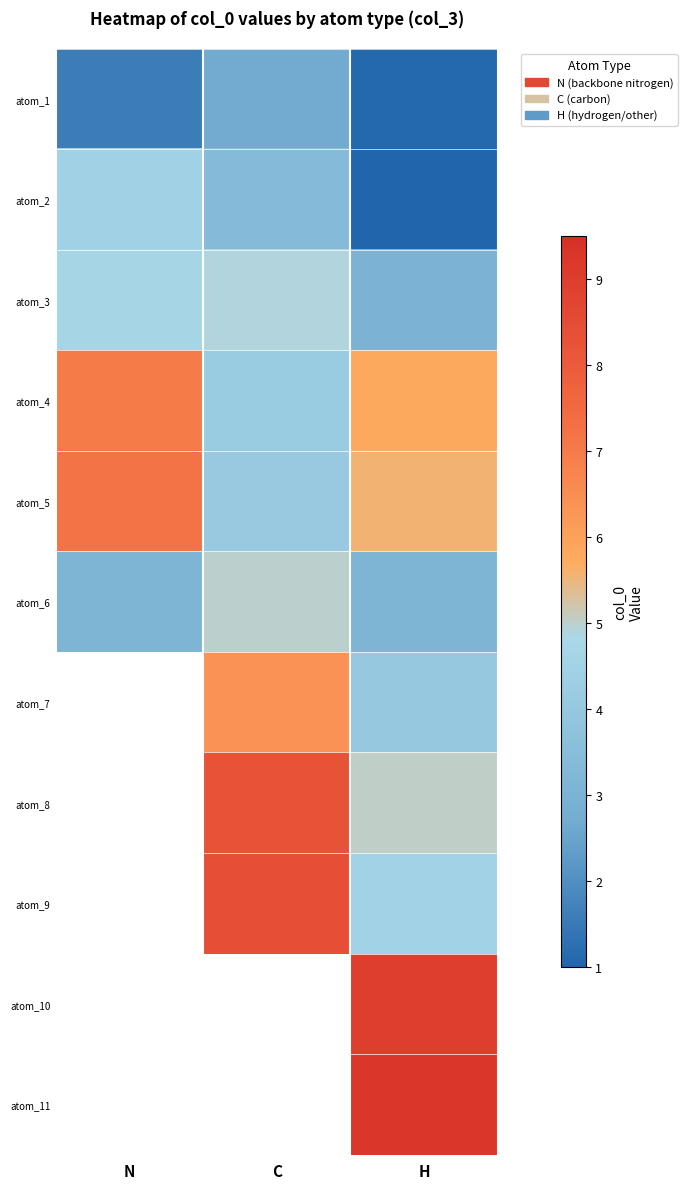

How many values in the atom_2 series are below 3?

1